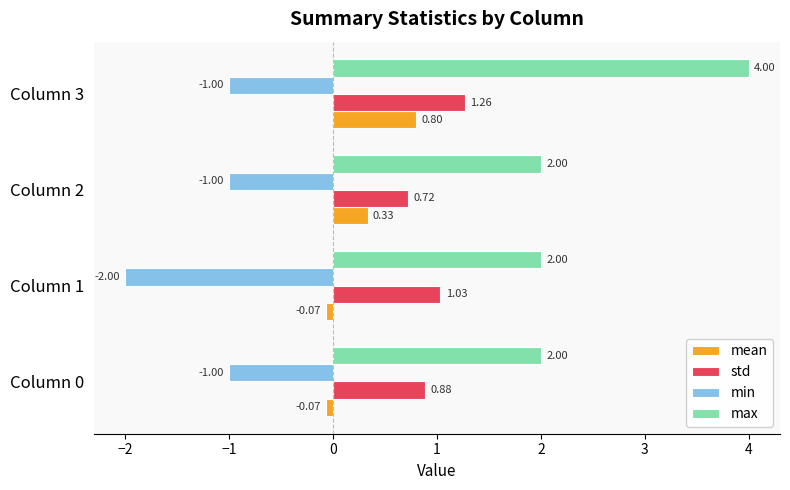

What is the sum of all max values?

10.0